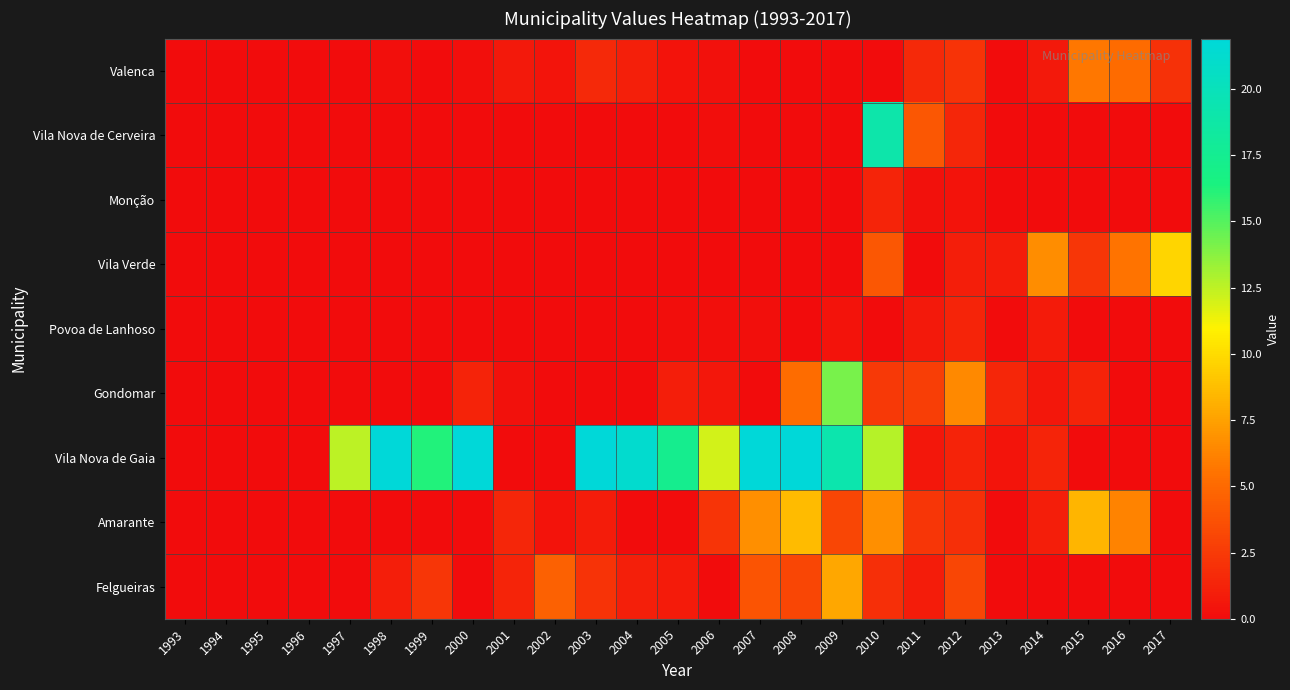

What is the total value across all series at 2016?

16.8